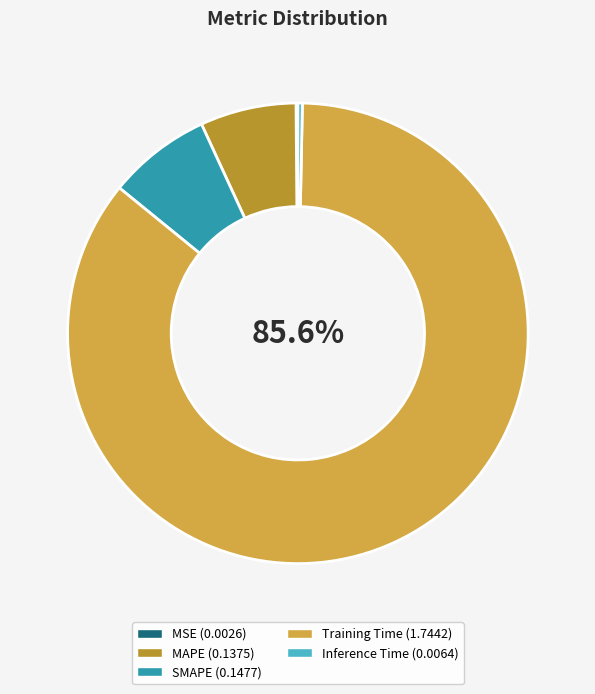

To the nearest percent, what is the difference between the Inference Time and Training Time slice percentages?

85%